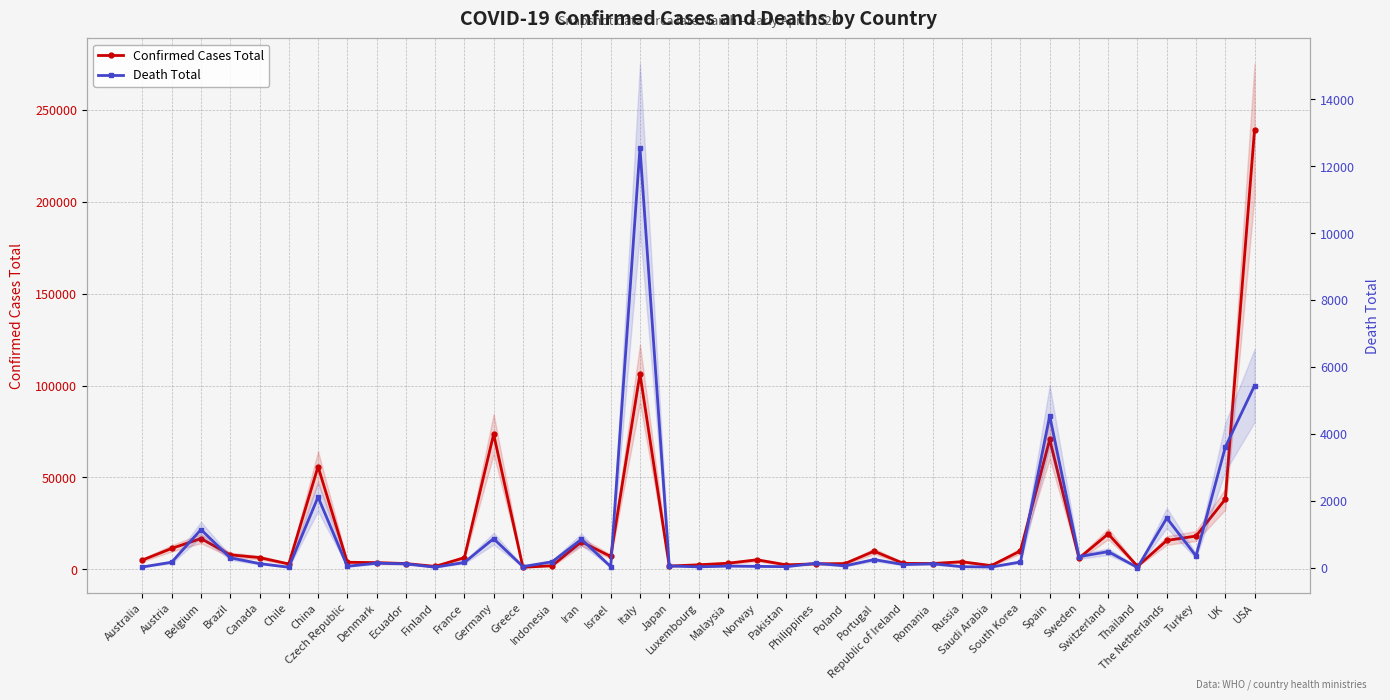

True or false: Confirmed Cases Total and Death Total cross at least once.

False